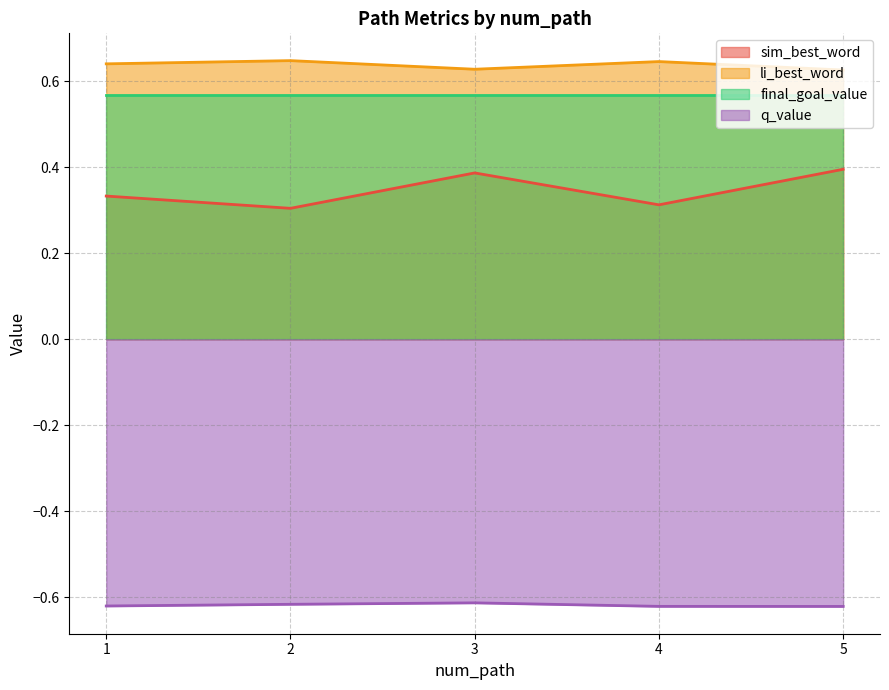

Which series has the widest spread of values?

sim_best_word